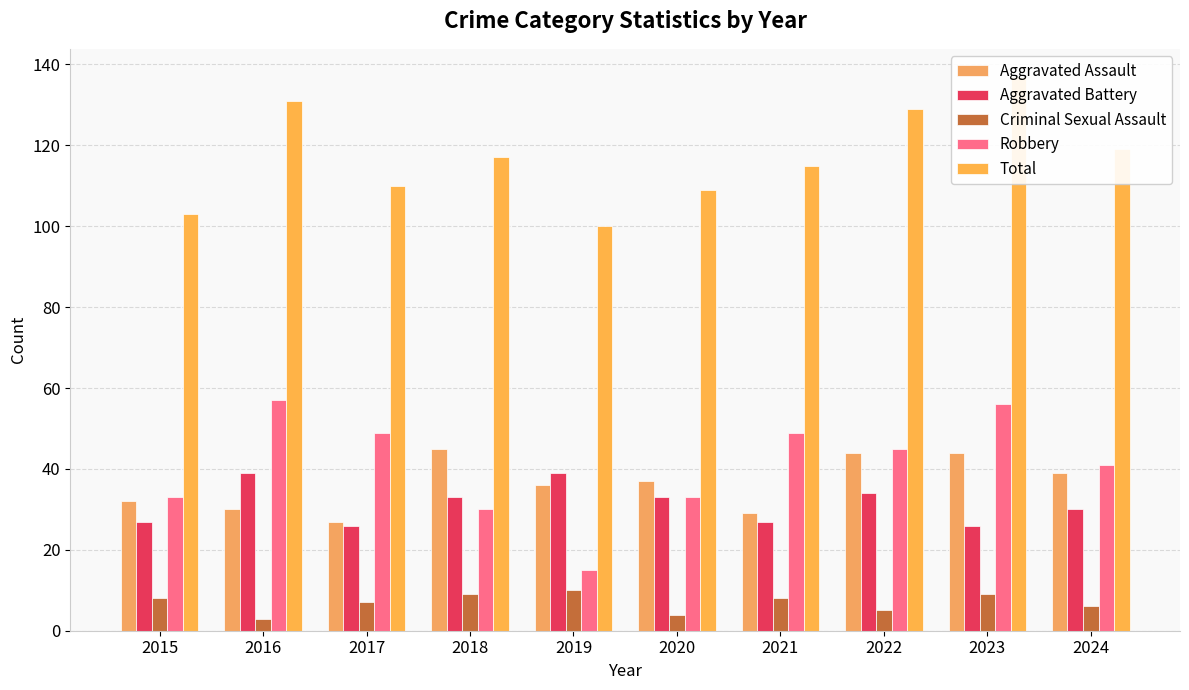

Is it true that Robbery equals 16 at 2023?

False